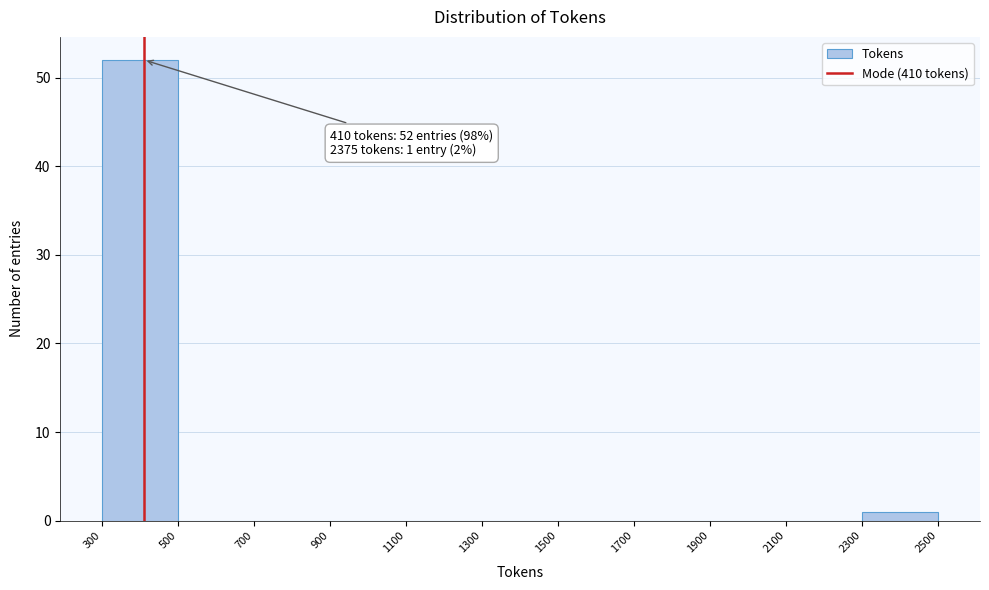

Over which range of the x-axis is the bar tallest?

300 to 500